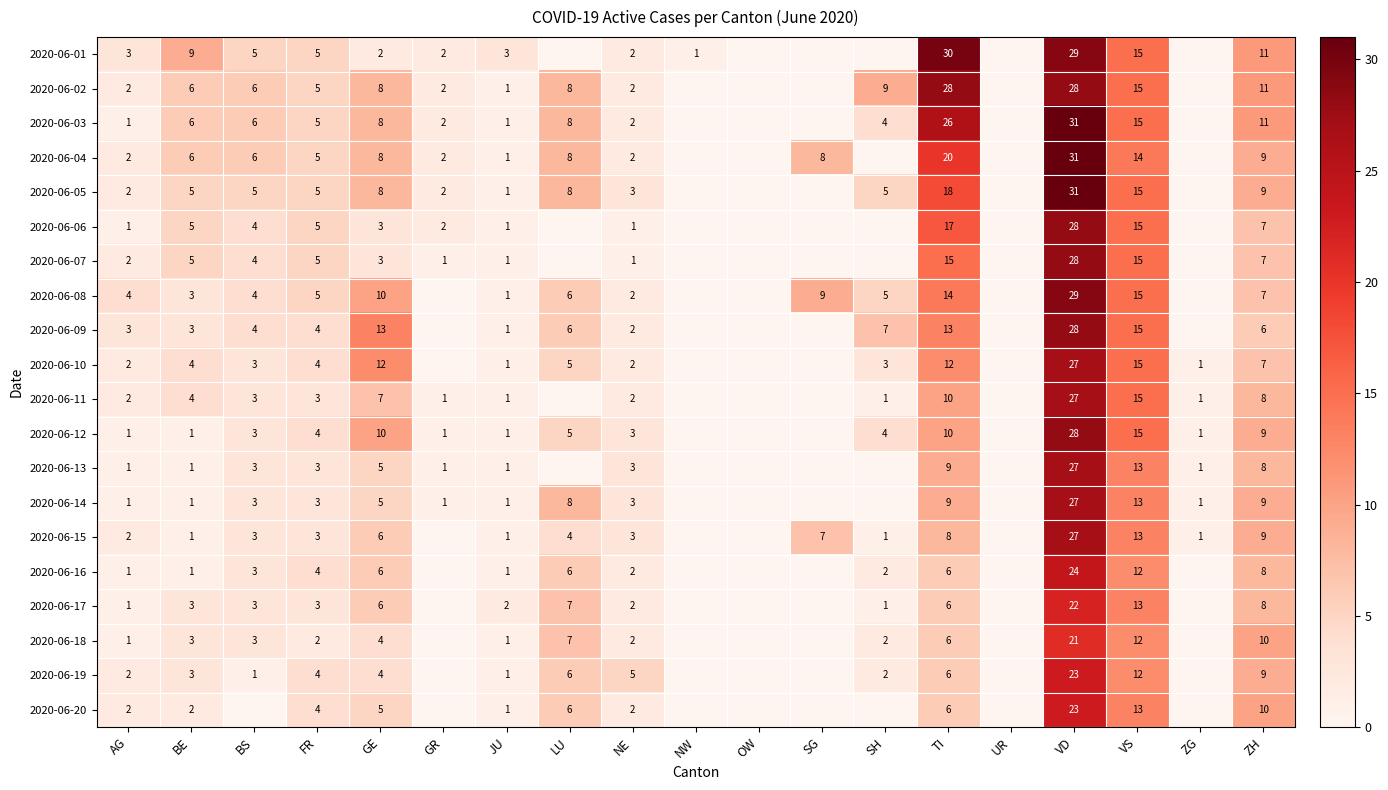

The value of 2020-06-17 at TI is 3. True or false?

False